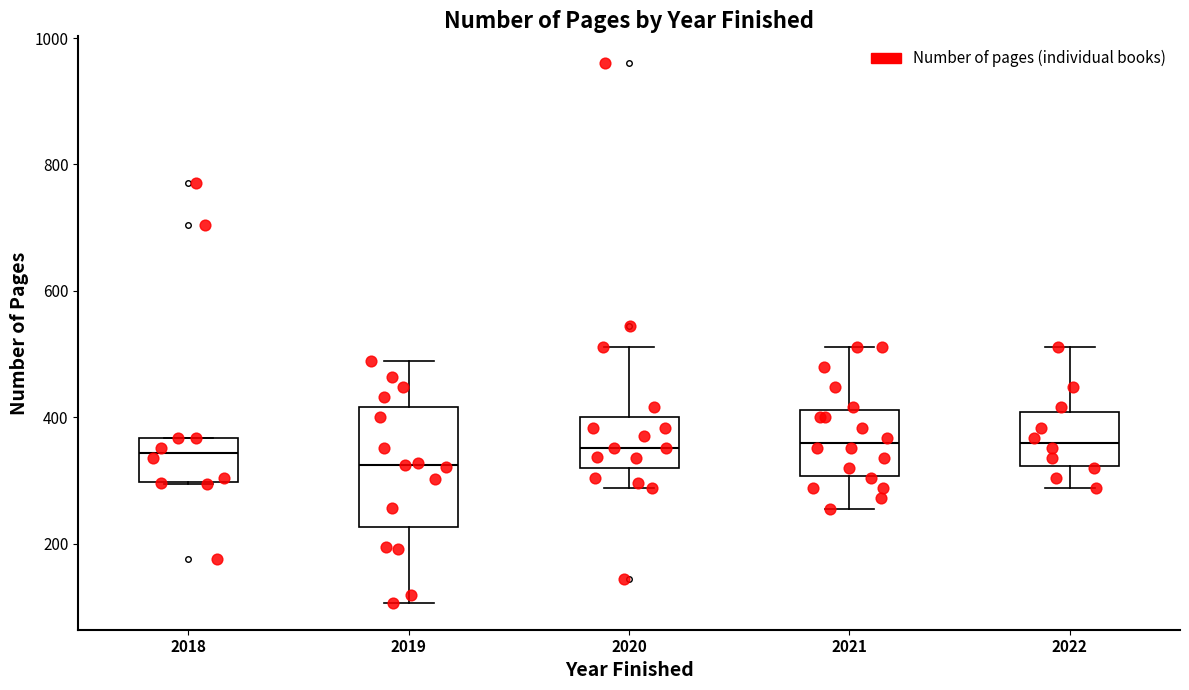

Reading left to right, read every box against the y-axis: the position of its median line, the range the box covers, and the ends of its whiskers. The values are not printed on the chart, so give them approximately, as read against the axis.

2018: median 340, box 300 to 360, whiskers 300 to 360
2019: median 320, box 220 to 420, whiskers 100 to 480
2020: median 360, box 320 to 400, whiskers 280 to 520
2021: median 360, box 300 to 420, whiskers 260 to 520
2022: median 360, box 320 to 400, whiskers 280 to 520